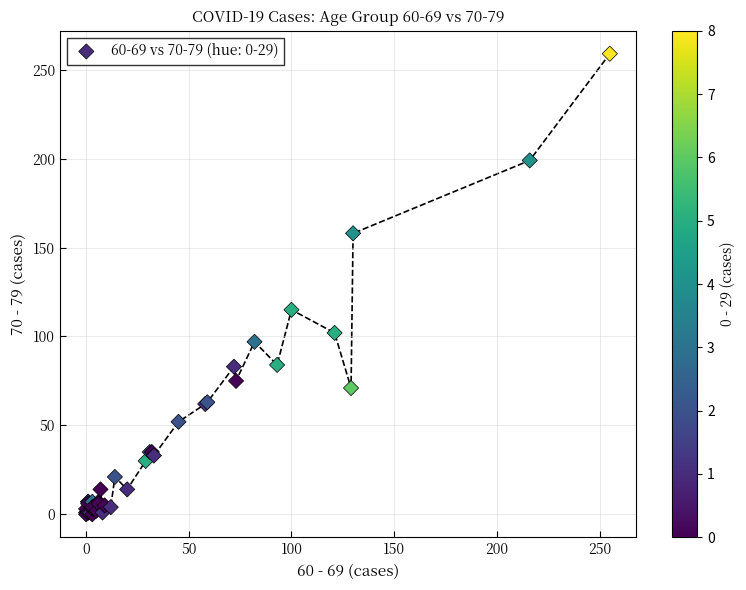

What Y value in the scatter plot is closest to 129?

115